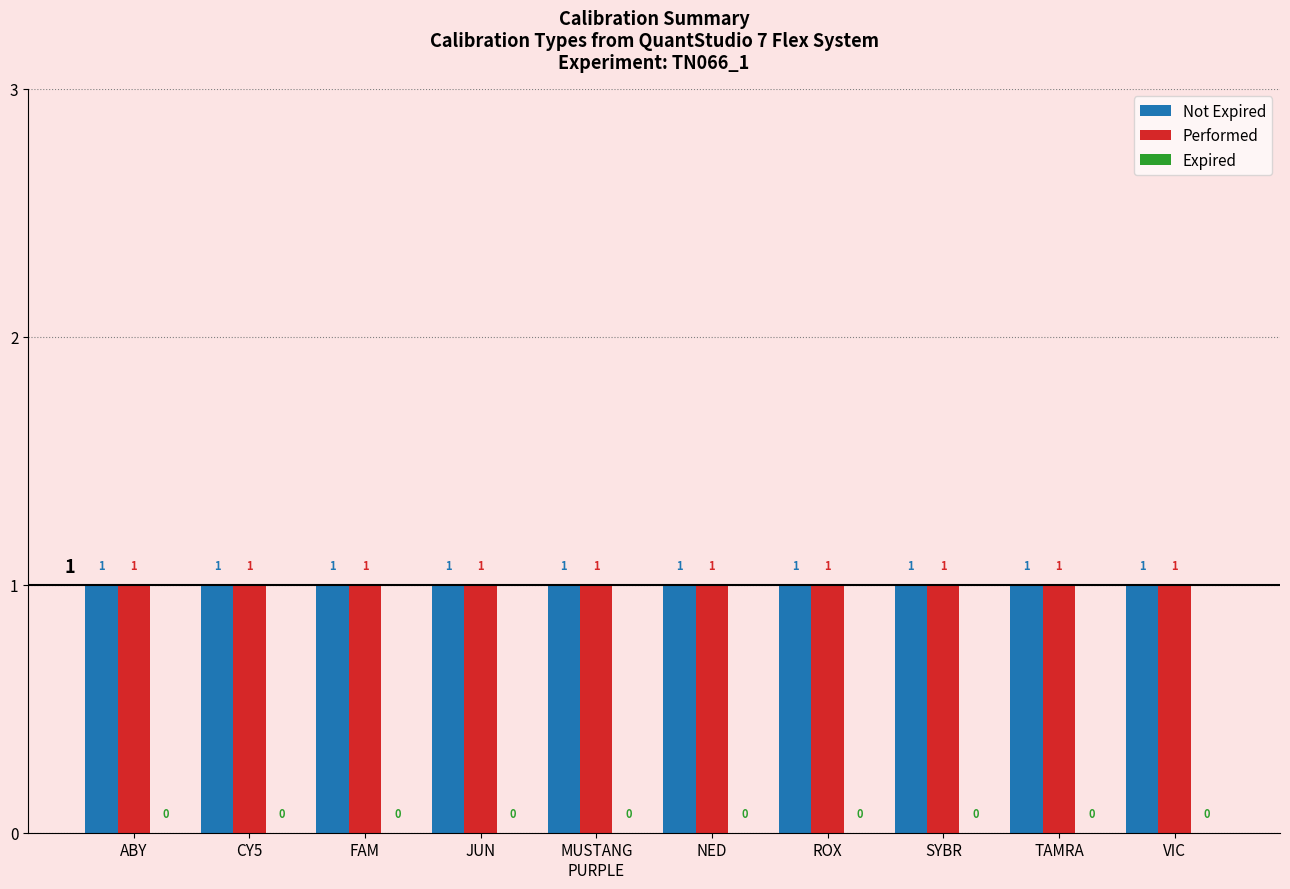

How many groups of bars are there?

10